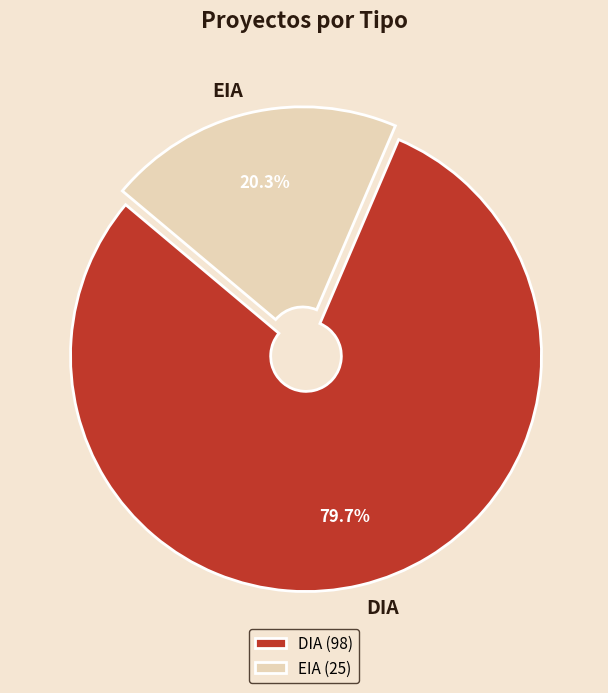

Which slice is the smallest?

EIA